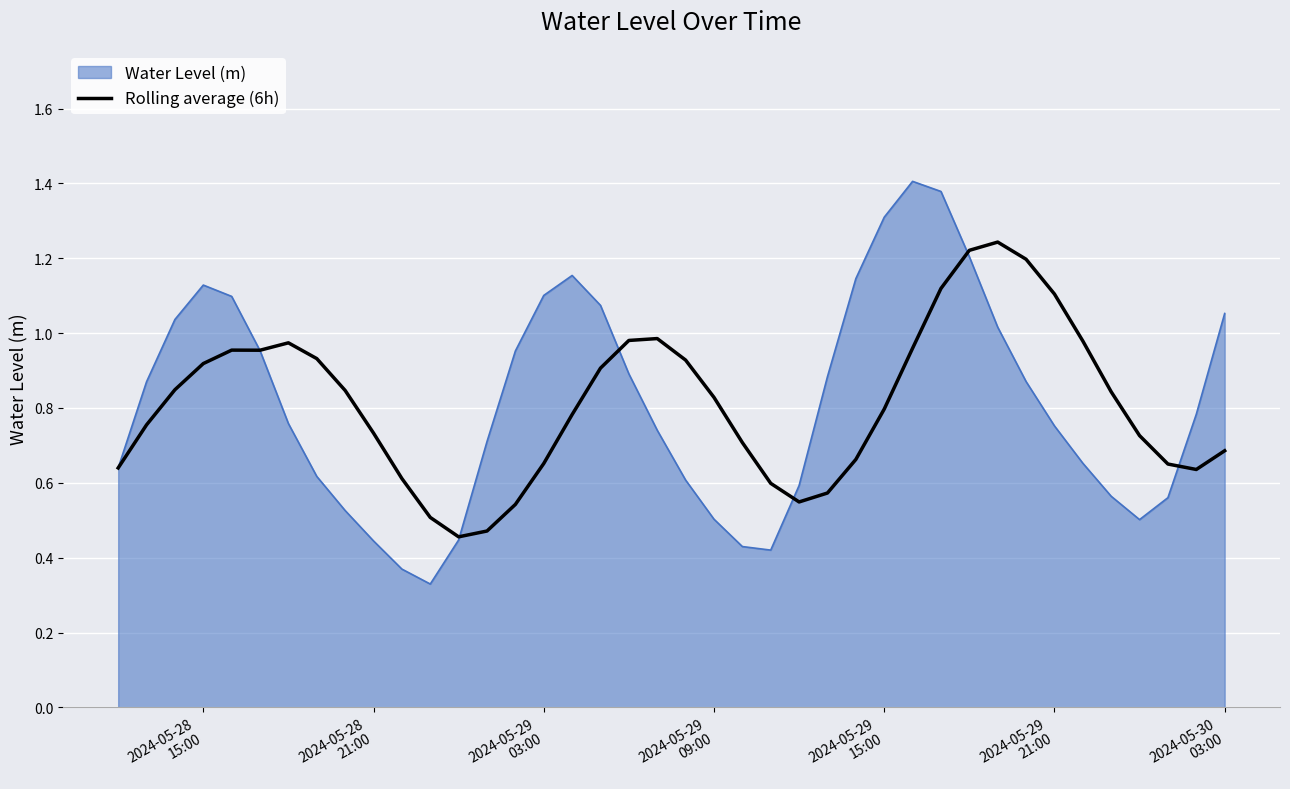

Which series has the largest range (max minus min)?

Water Level (m)